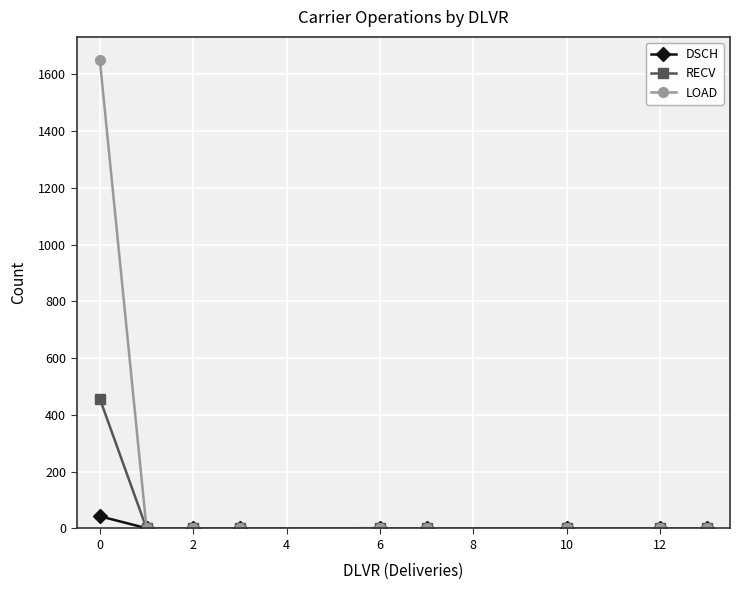

How many lines are shown in the chart?

3